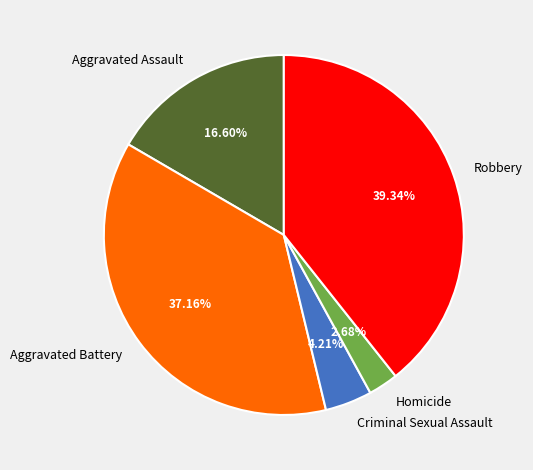

To the nearest percent, what percentage of the pie is Aggravated Battery?

37%